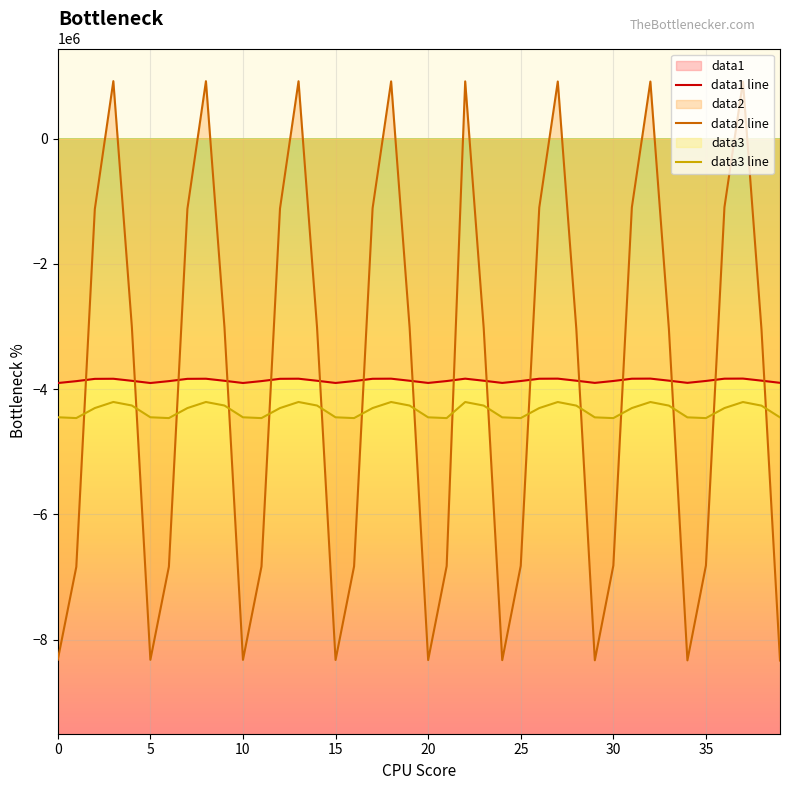

Which series changed the most between 2 and 26?

data2